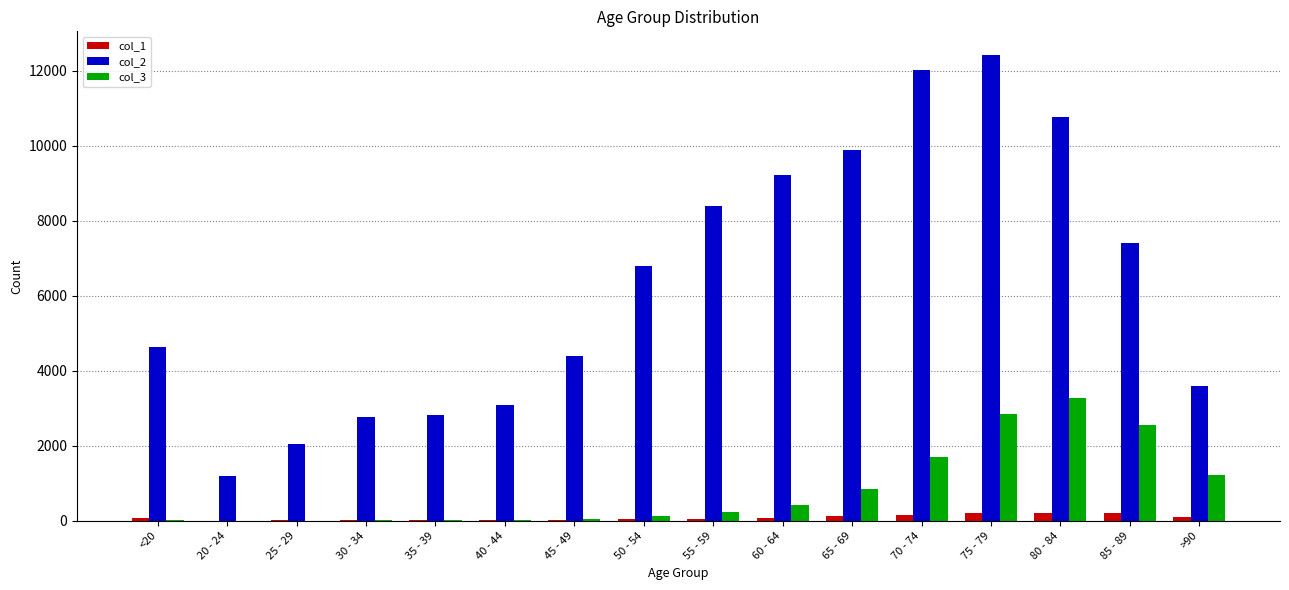

Between 25 - 29 and >90, which series saw the biggest shift?

col_2